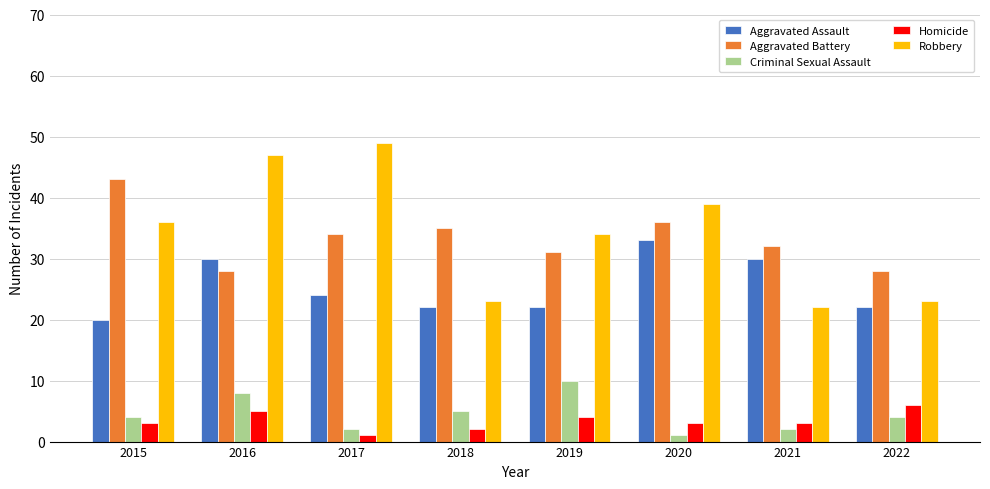

True or false: Robbery has a value of 36 at 2015.

True